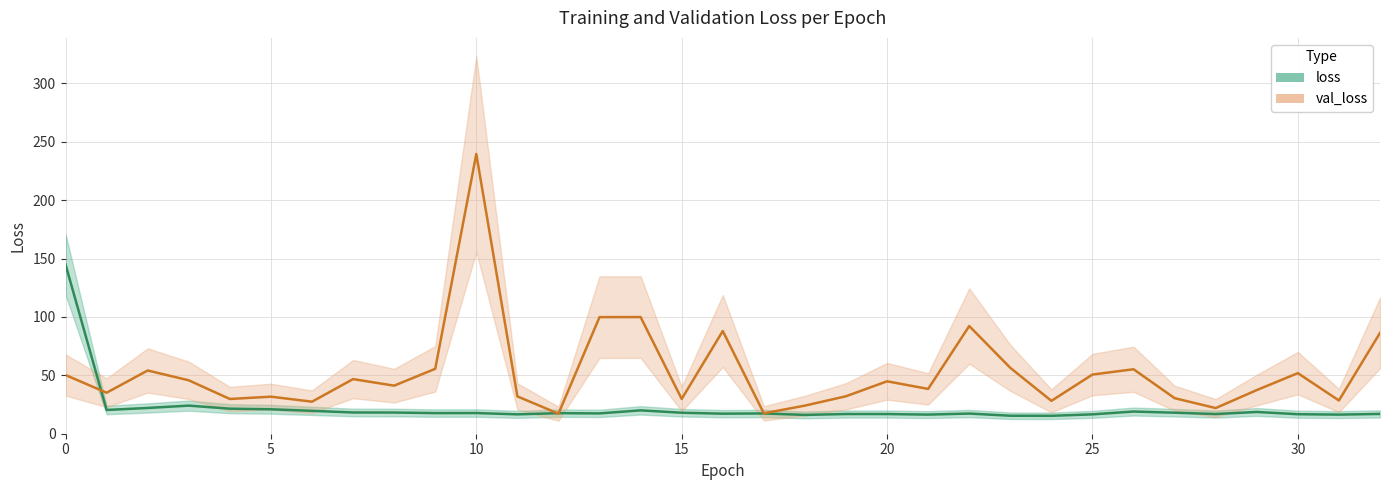

What is the total value across all series at 26?

74.2